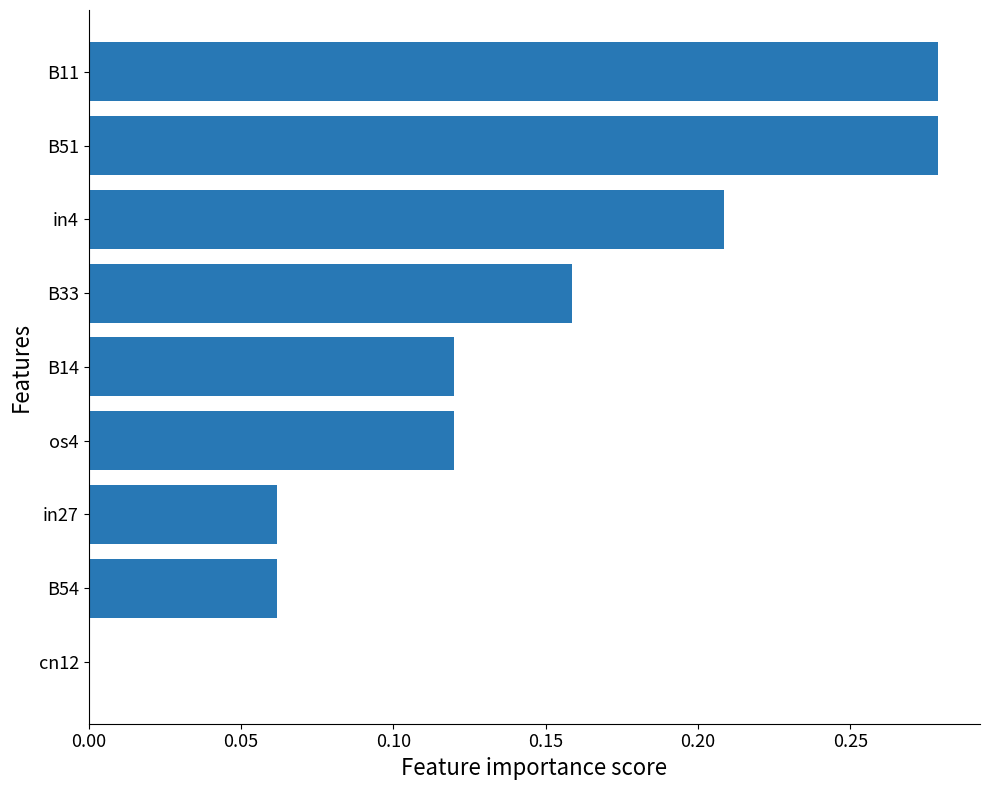

At which label is the value closest to 0?

cn12